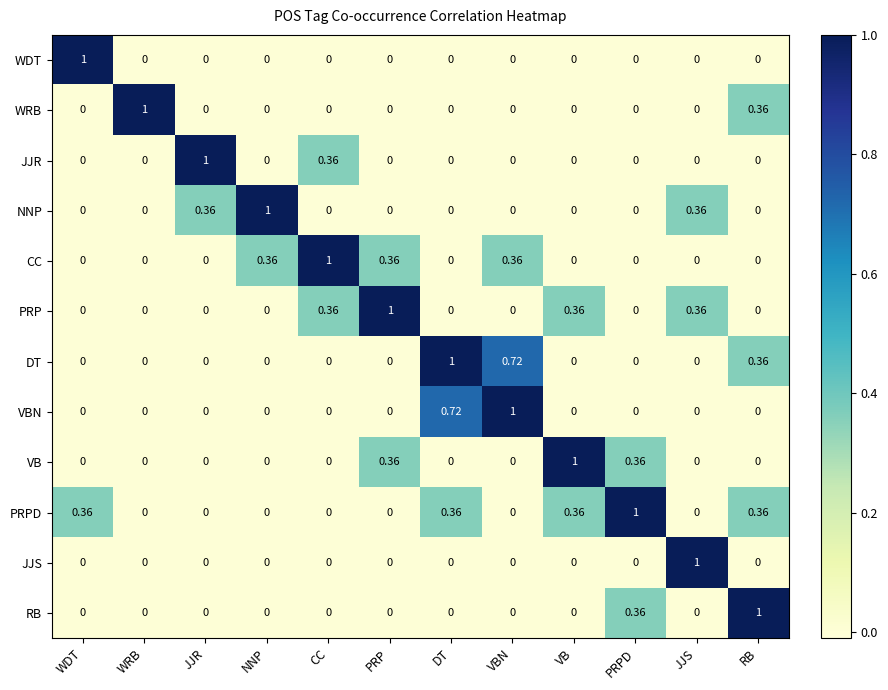

Is the value of WRB at JJR greater than the value of PRP at JJS?

No